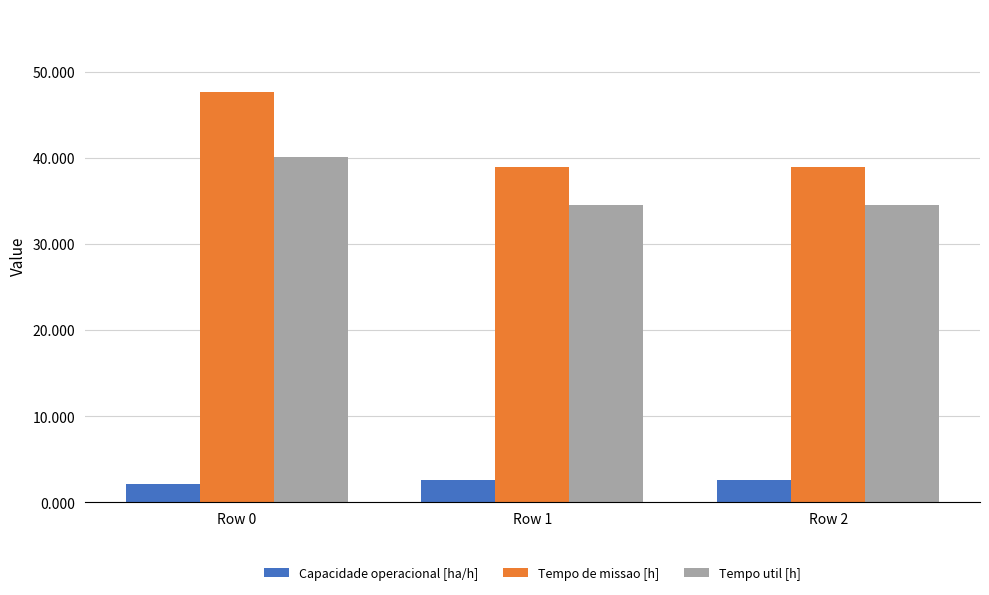

How many groups of bars are there?

3